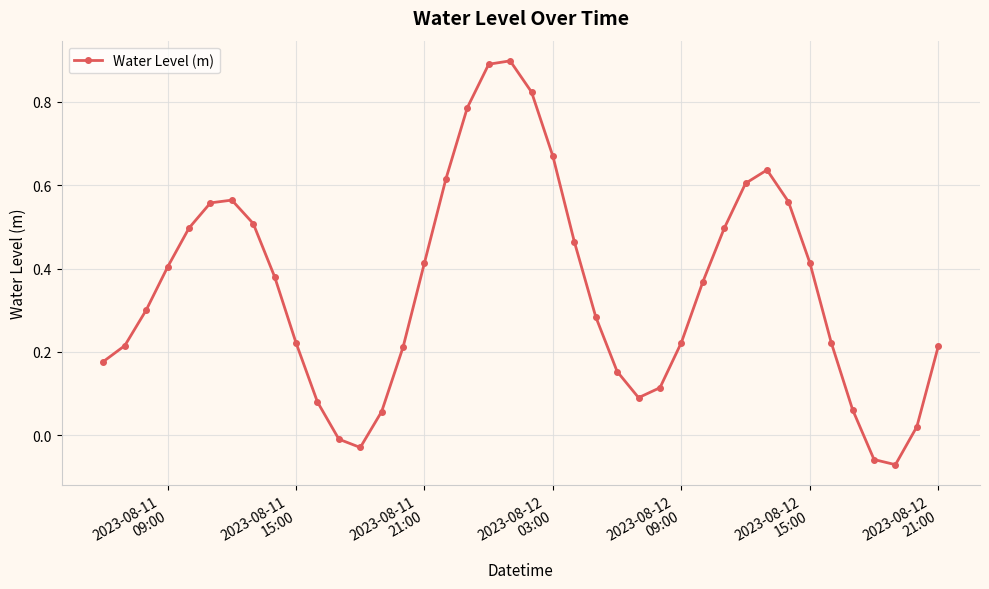

How many interior local peaks (higher than both neighbors) does the data have?

3